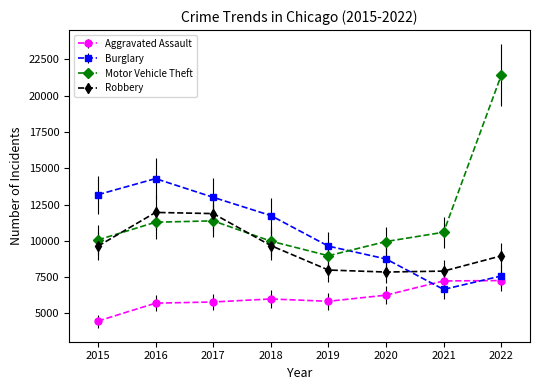

Which series ends up on top after the final intersection of Motor Vehicle Theft and Robbery?

Motor Vehicle Theft